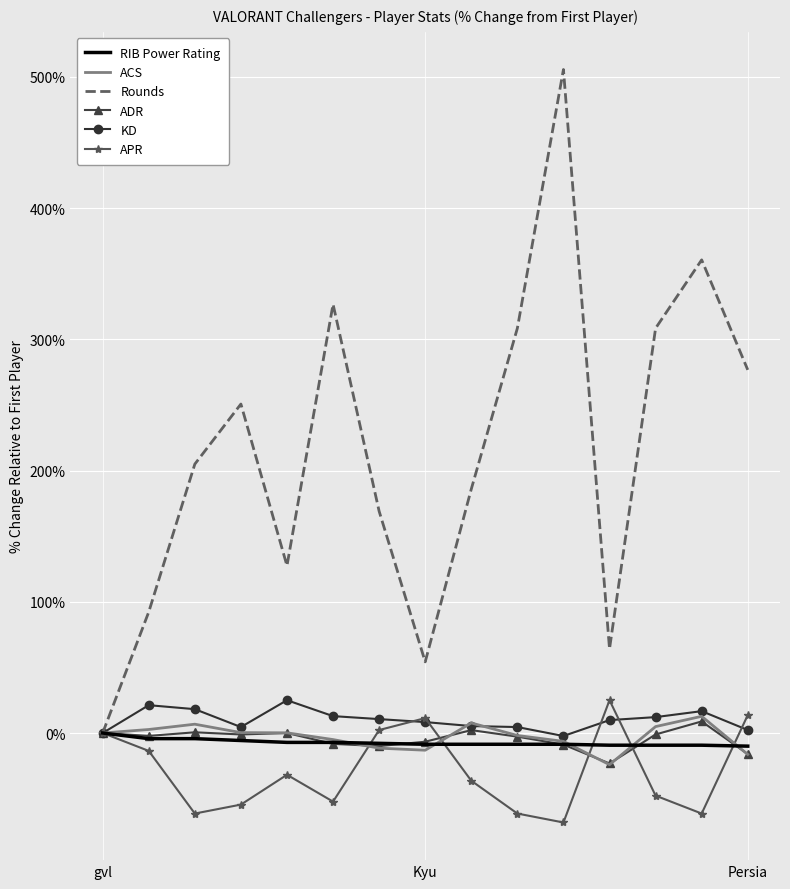

What is the maximum value shown in the chart?

505.6